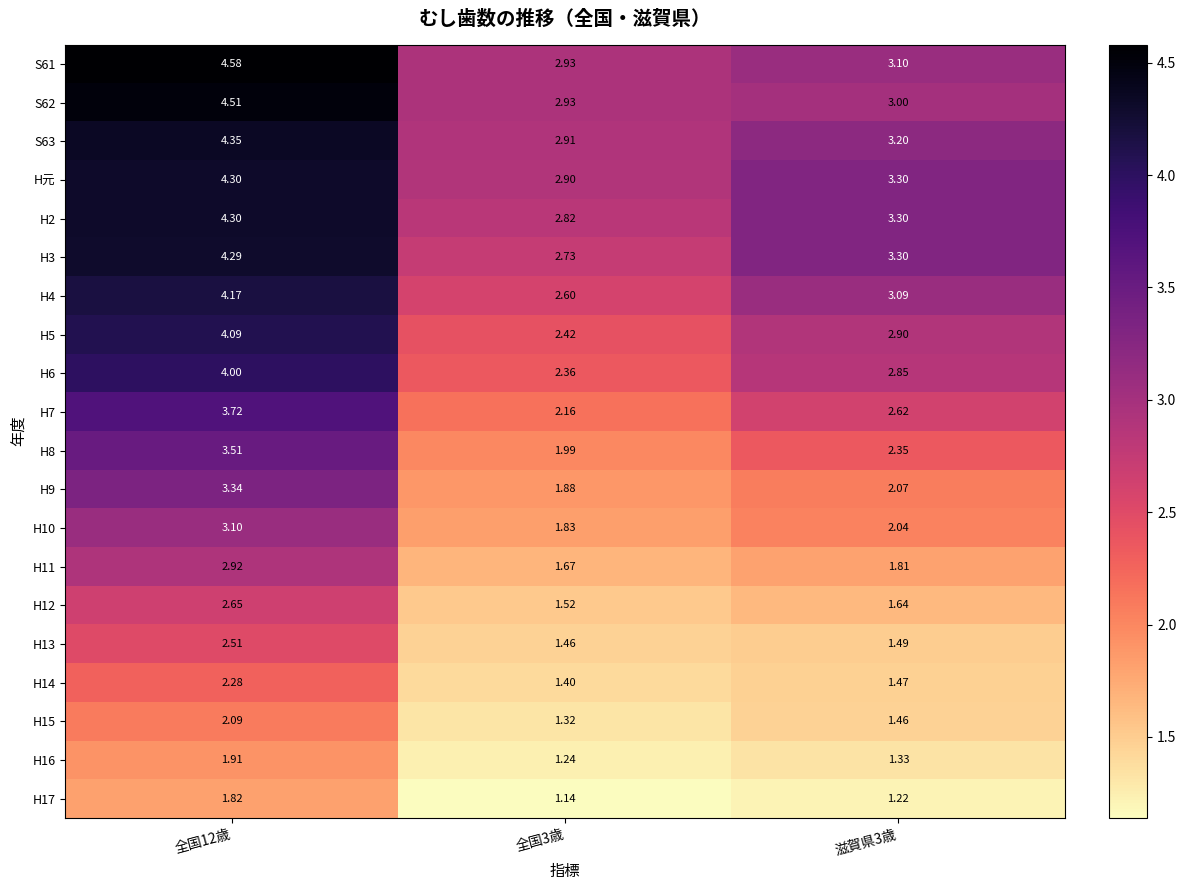

What is the total value across all series at 全国12歳?

68.4